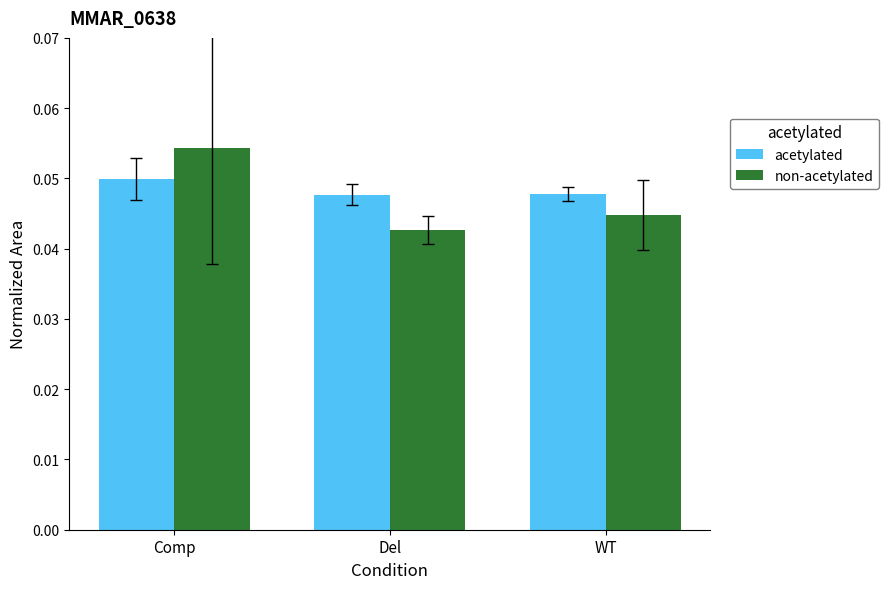

Rank the series at Del from lowest to highest value.

non-acetylated, acetylated